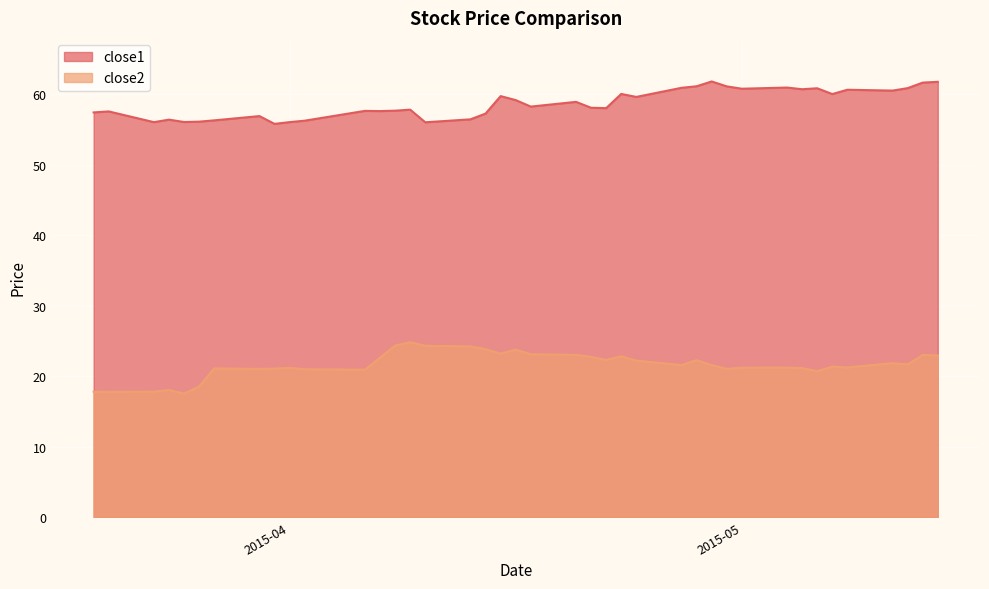

The close2 series shows 22.3 at 2015-04-28. True or false?

True